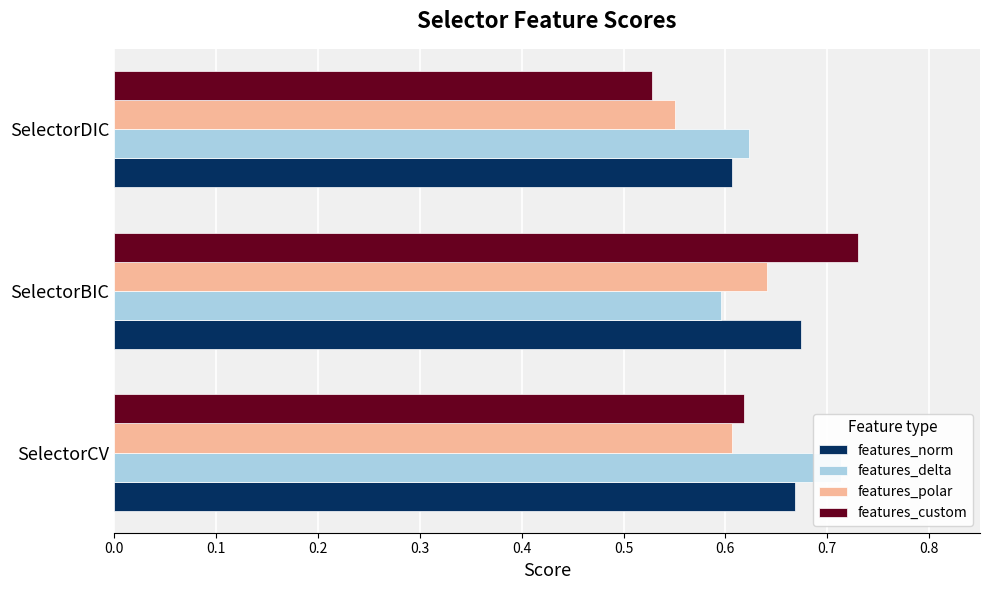

True or false: features_delta has a value of 0.8 at SelectorBIC.

False